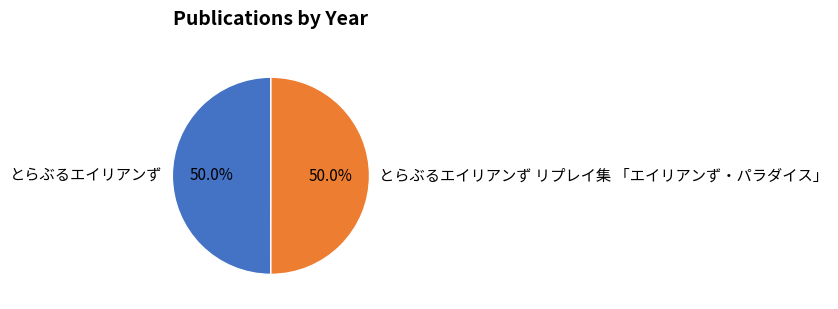

What percentage is the とらぶるエイリアンず リプレイ集 「エイリアンず・パラダイス」 slice, to the nearest percent?

50%